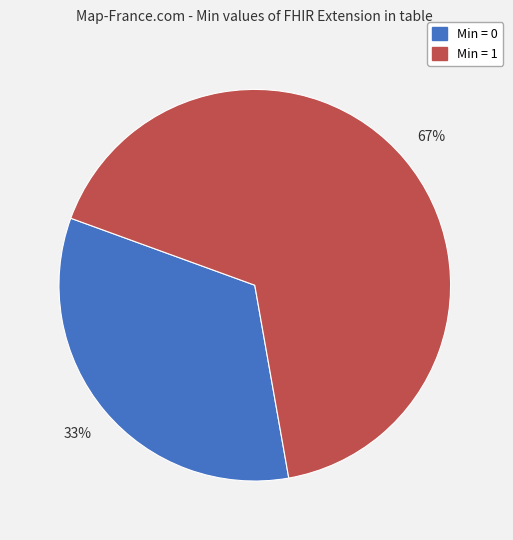

To the nearest percent, what is the average slice percentage?

50%